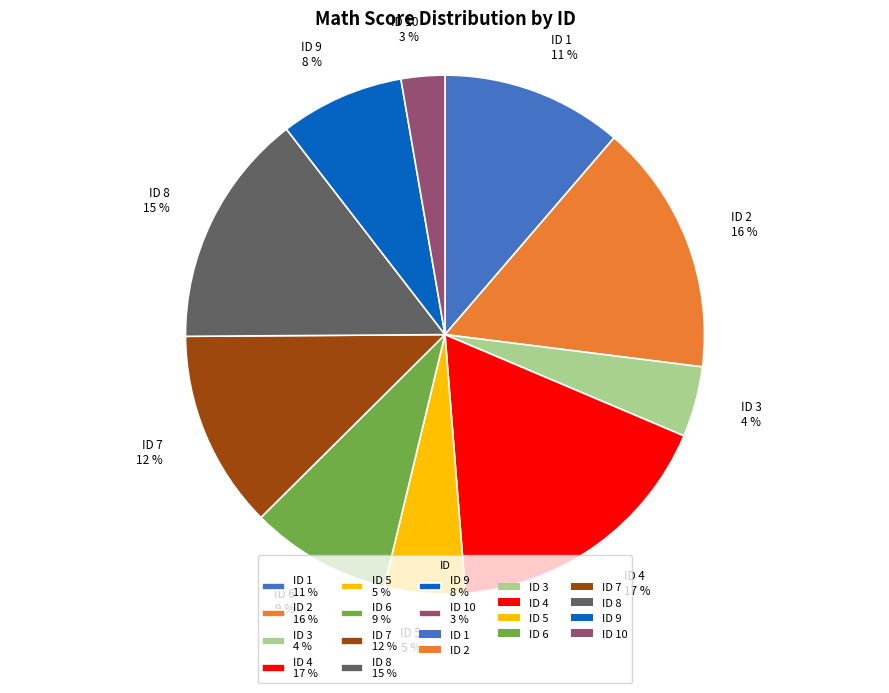

Is there any slice that represents more than half of the pie?

No